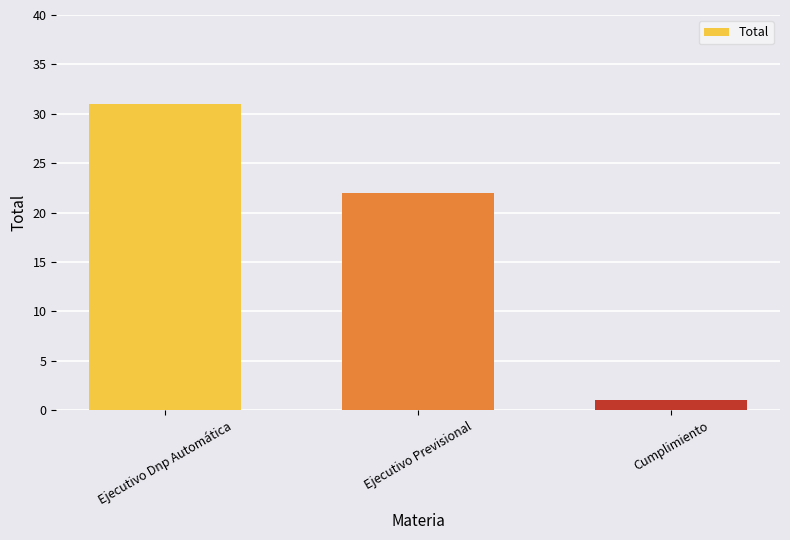

How many series are shown in this chart?

1